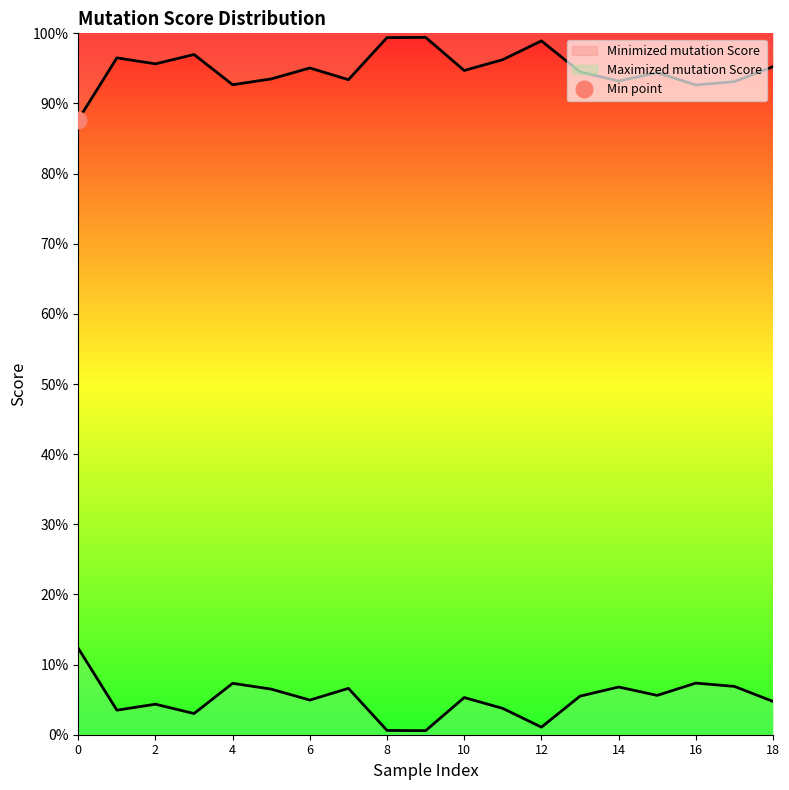

How many lines are shown in the chart?

2